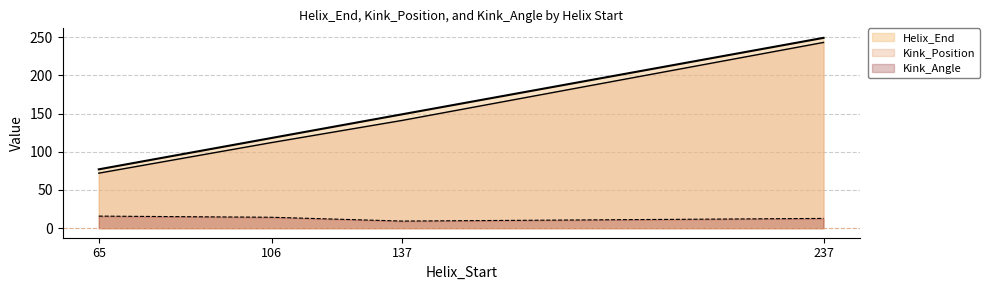

List the labels in order of Kink_Position value, smallest first.

65, 106, 137, 237